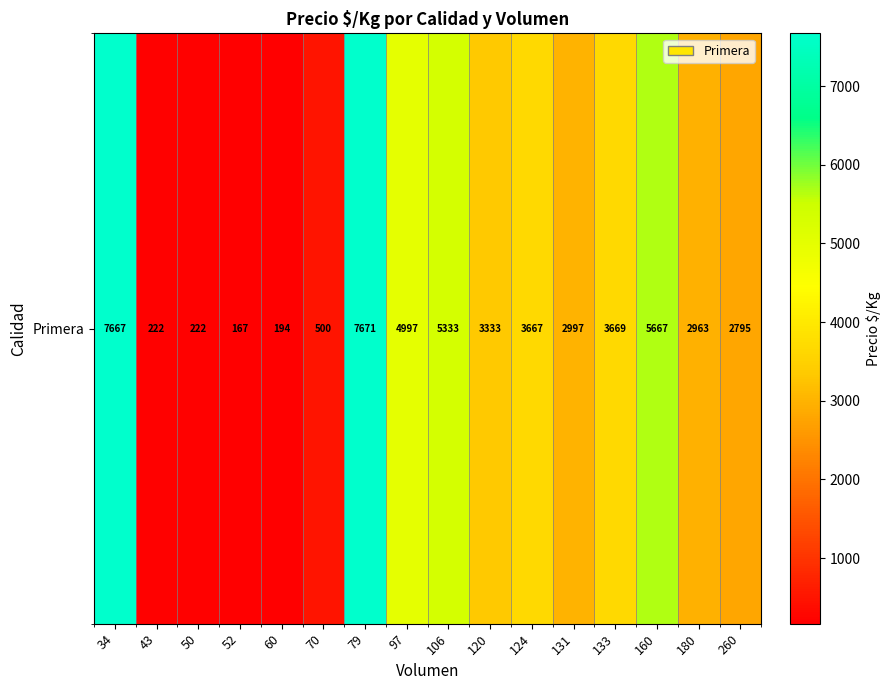

Count the number of values greater than 3333.

7